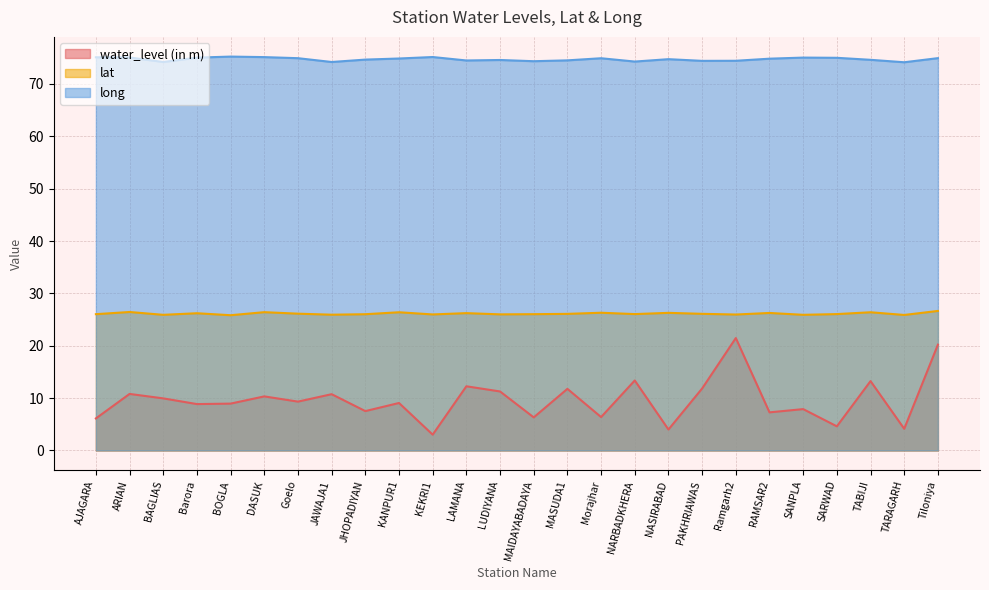

True or false: long has a value of 124.7 at Barora.

False